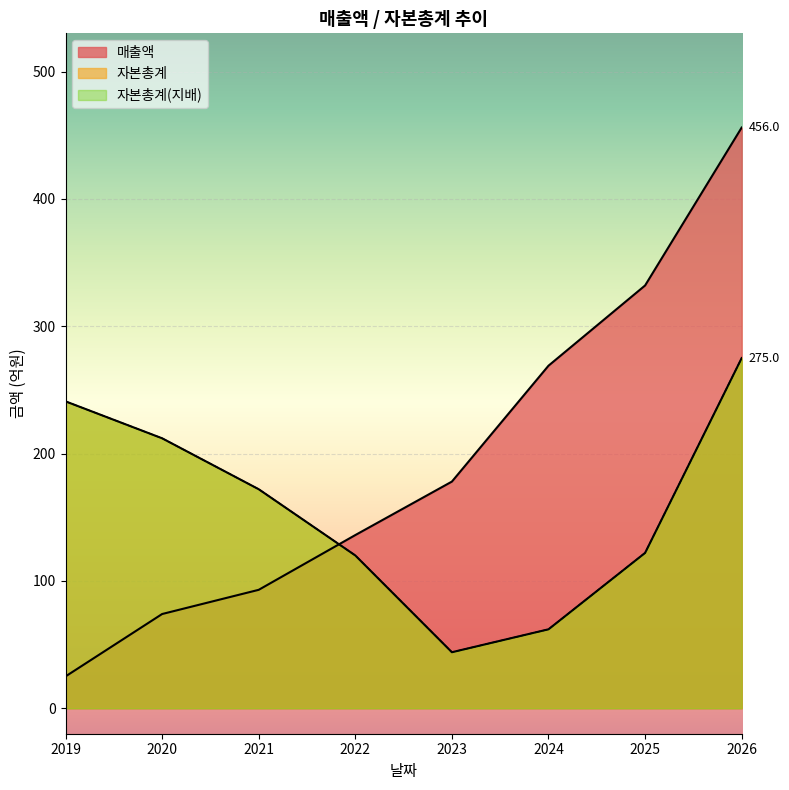

Which series changed the most between 2022 and 2025?

매출액